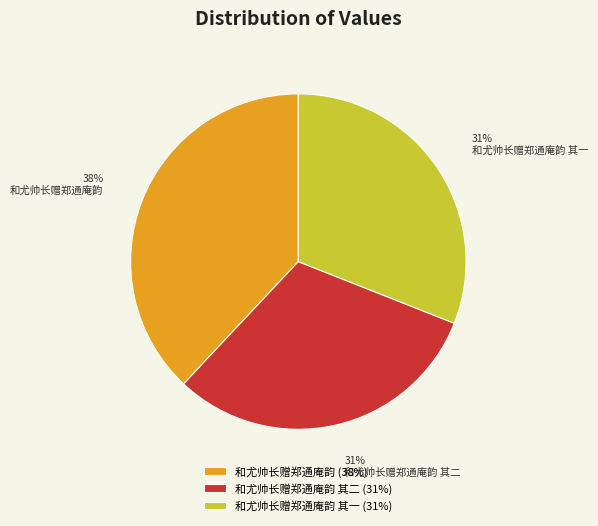

Which category has the biggest portion of the pie?

和尤帅长赠郑通庵韵